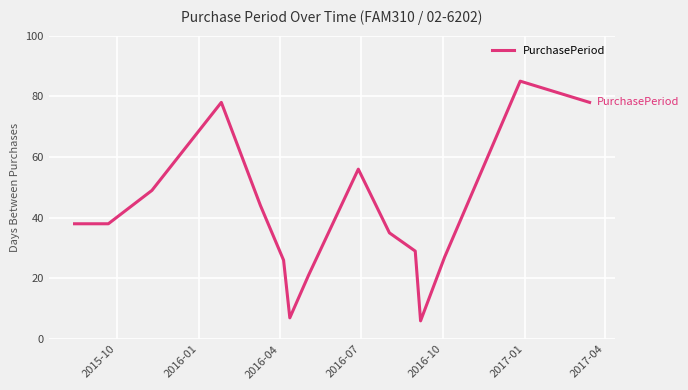

What is the difference between the maximum and minimum values?

79